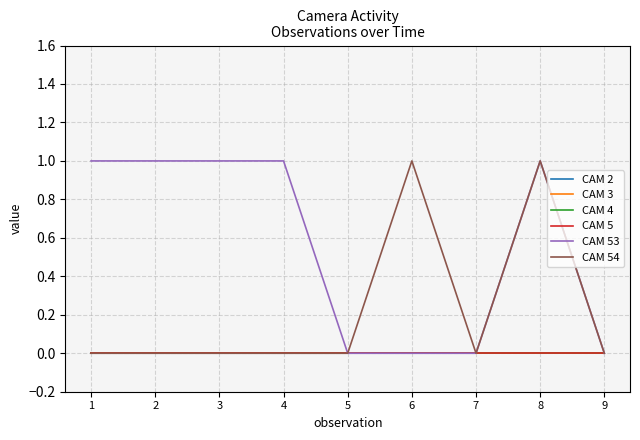

True or false: CAM 2 has a value of 0 at 1.

True